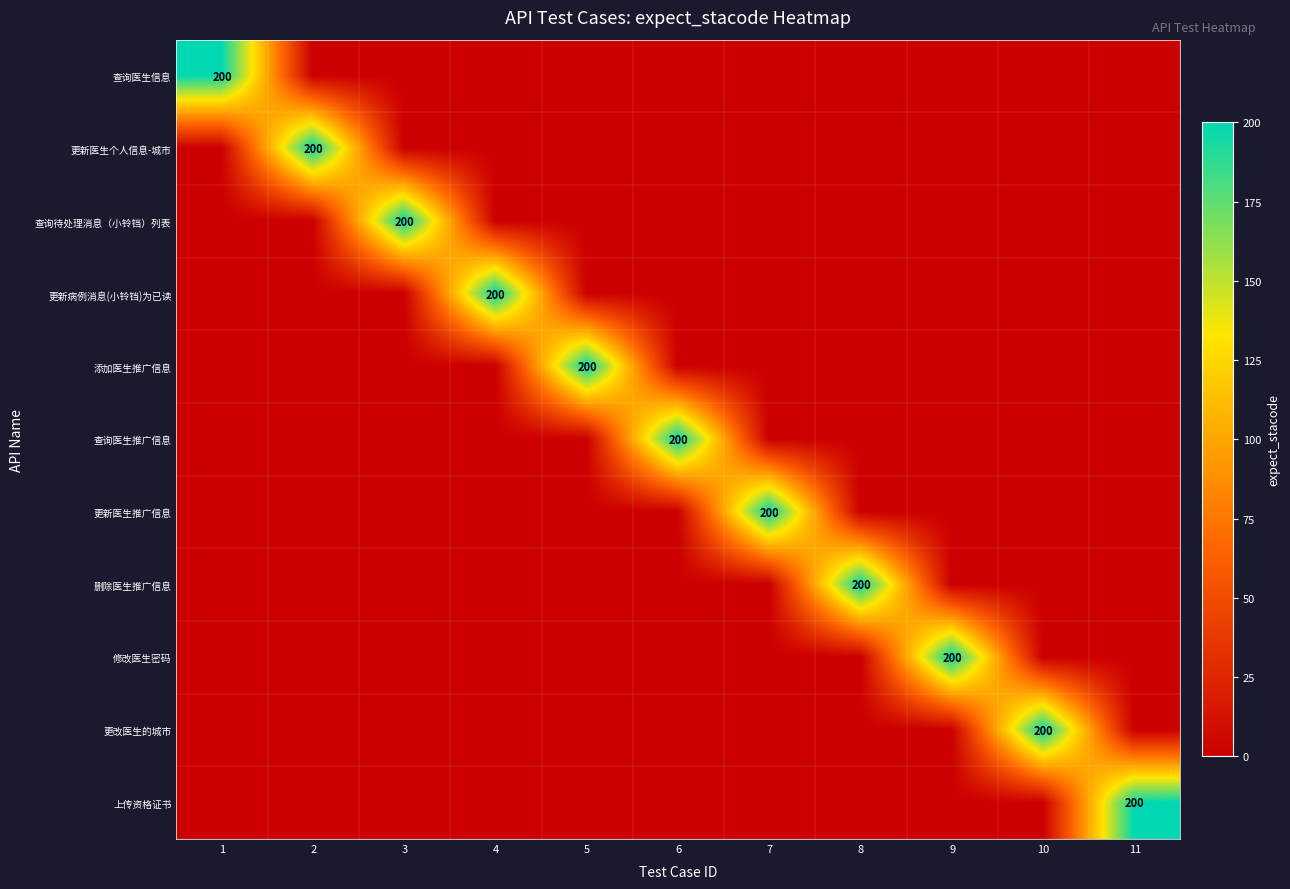

Is it true that 查询医生推广信息 equals 200 at 6?

True